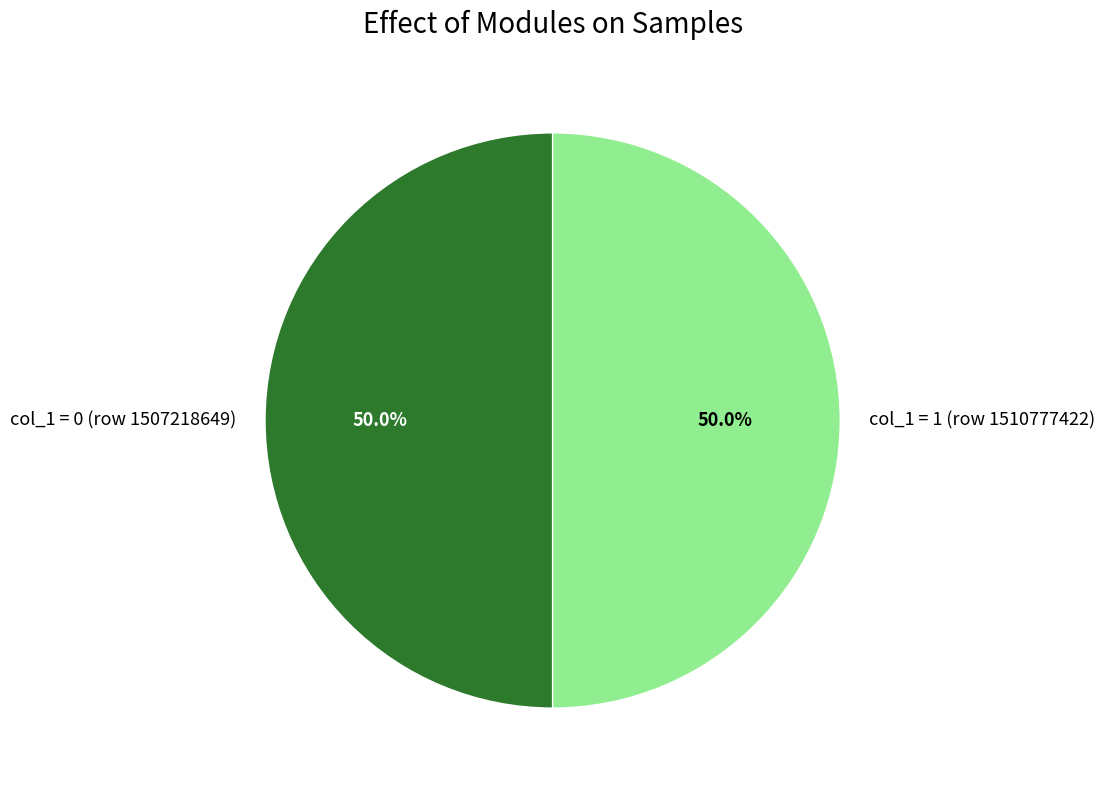

To the nearest percent, what is the difference between the largest and smallest slice percentages?

0%